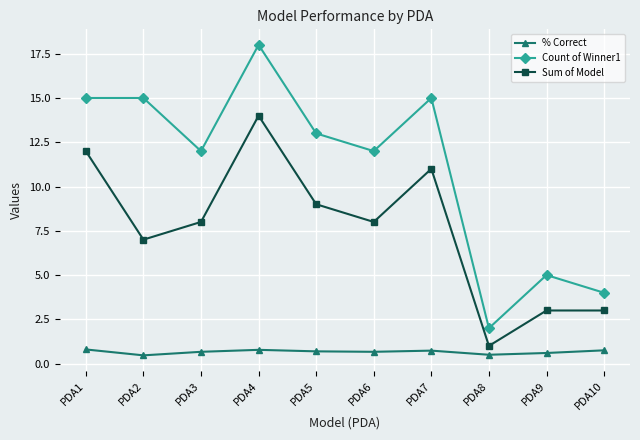

What is the difference between the highest and lowest values at PDA5?

12.3